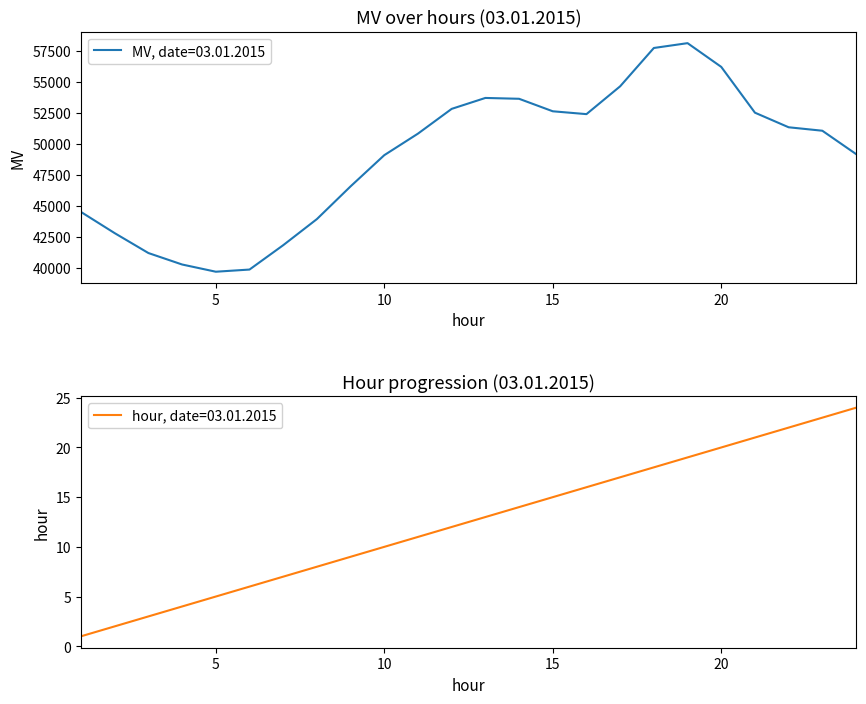

True or false: MV has a value of 49102 at 10.

True